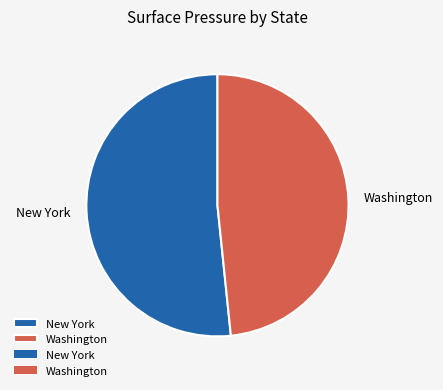

True or false: New York accounts for 52% of the total.

True